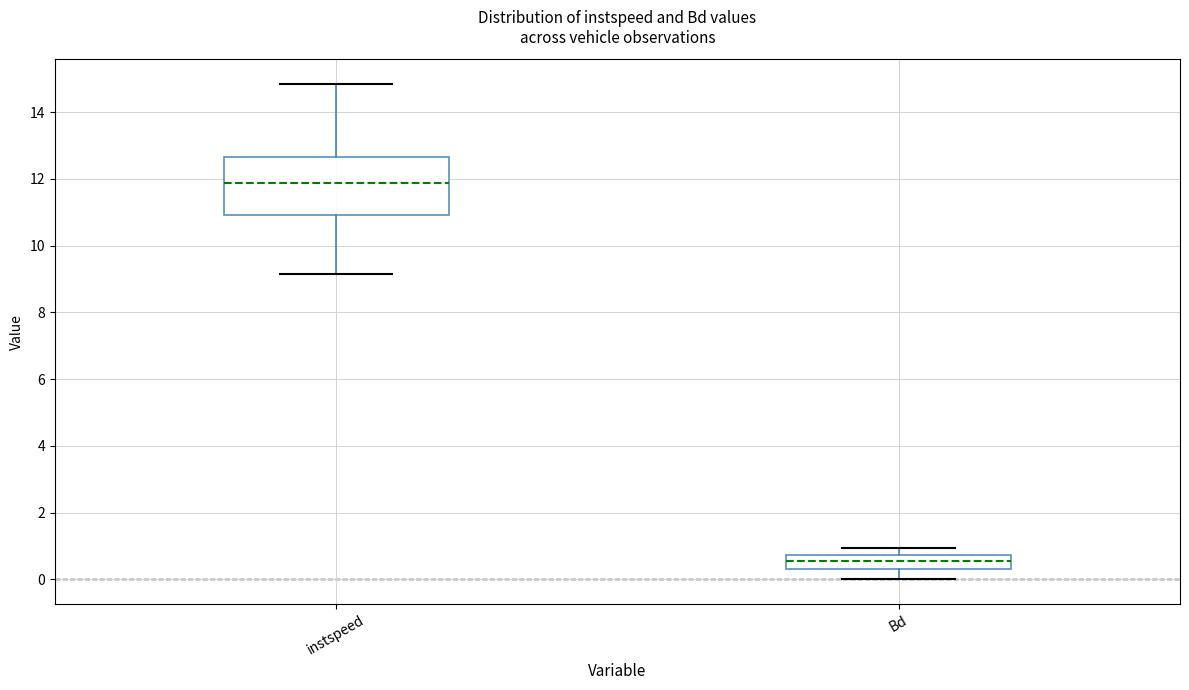

Where is the lower edge of the box for instspeed on the y-axis? The values are not printed on the chart, so give them approximately, as read against the axis.

11.0